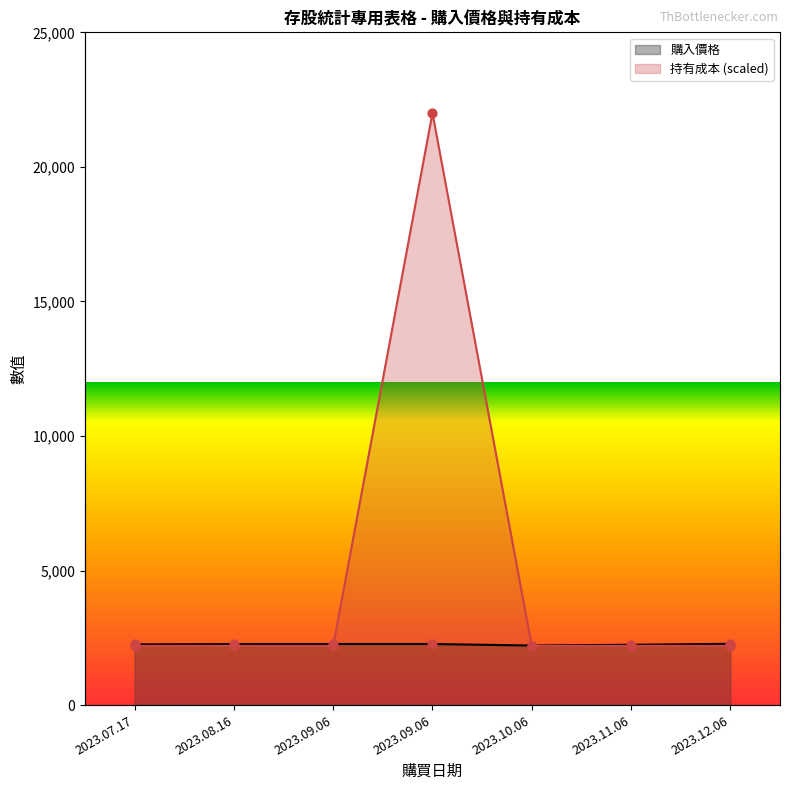

At which category is the sum across all series the highest?

2023.09.06